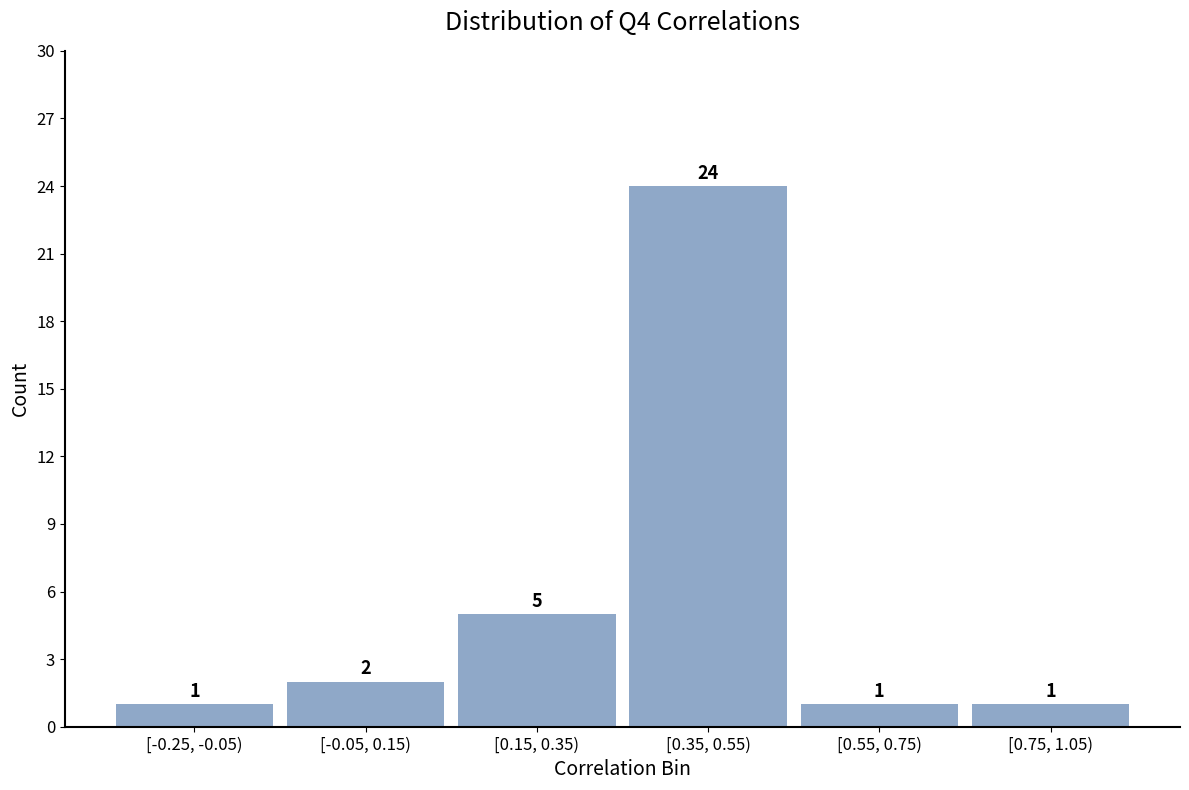

Reading left to right, transcribe all the data shown in this chart.

1	2	5	24	1	1